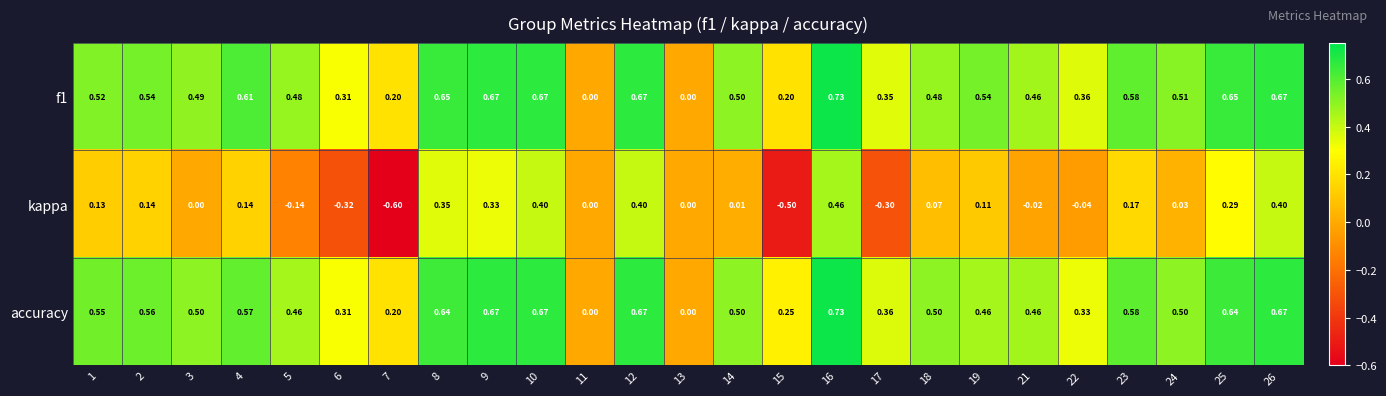

Between 22 and 24, which series saw the biggest shift?

accuracy